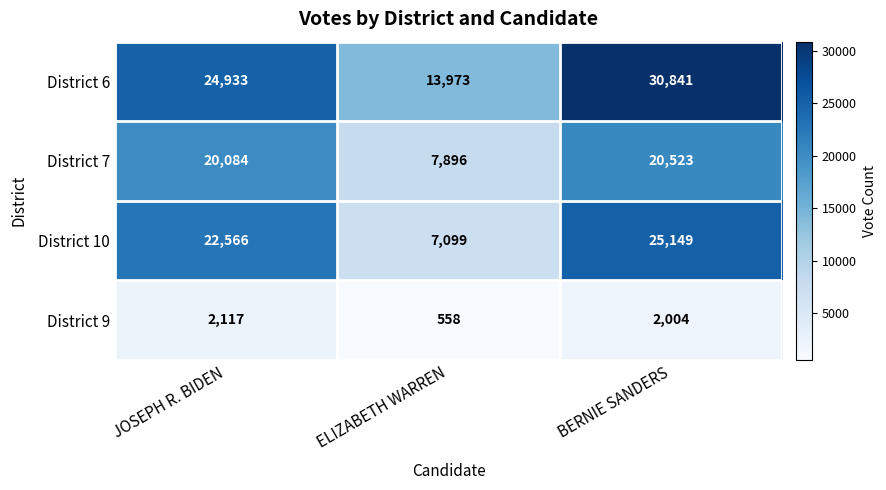

Rank the series by their maximum value, from lowest to highest.

District 9, District 7, District 10, District 6